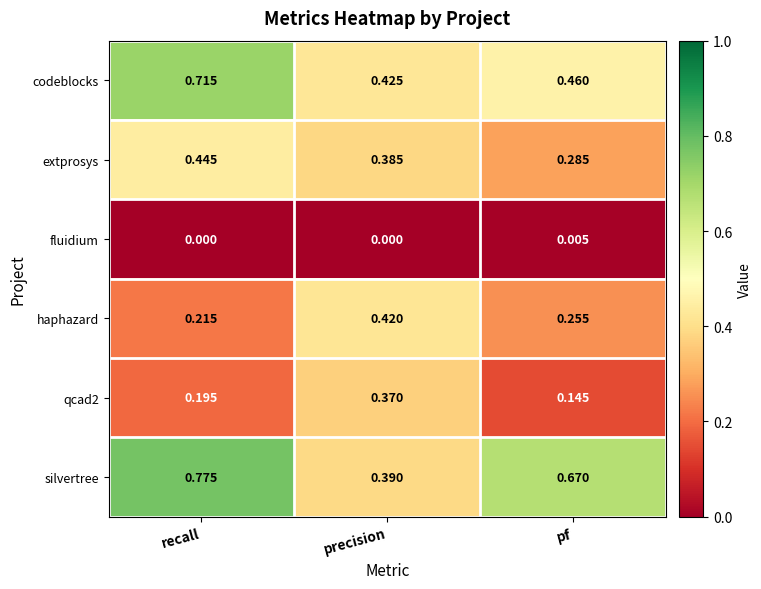

Which category has the highest value in the fluidium series?

pf